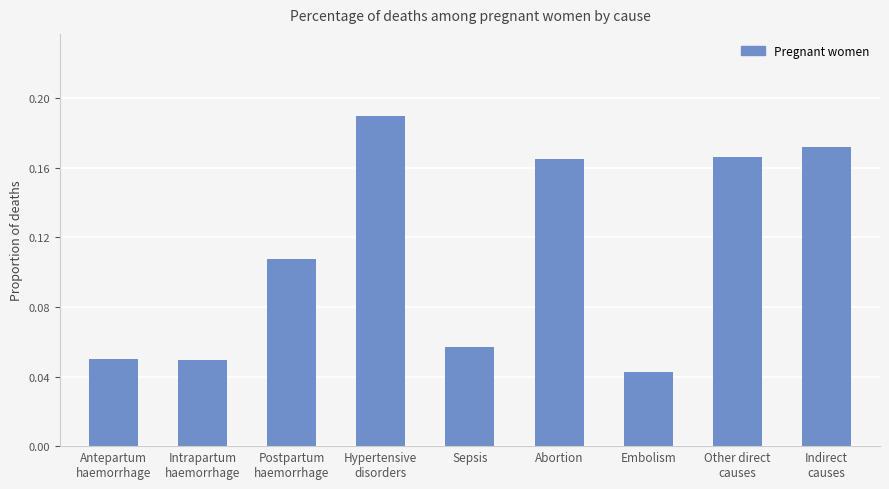

What position from the right is Abortion?

4